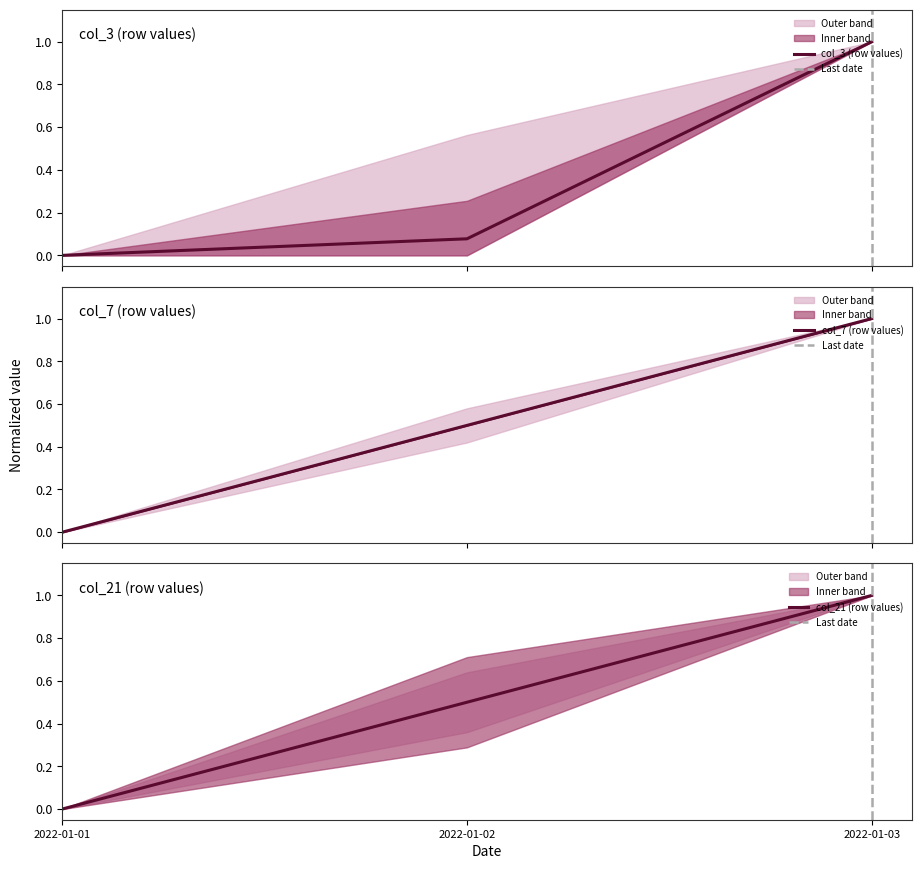

What is the difference between the maximum and minimum values in the col_6 series?

1.0